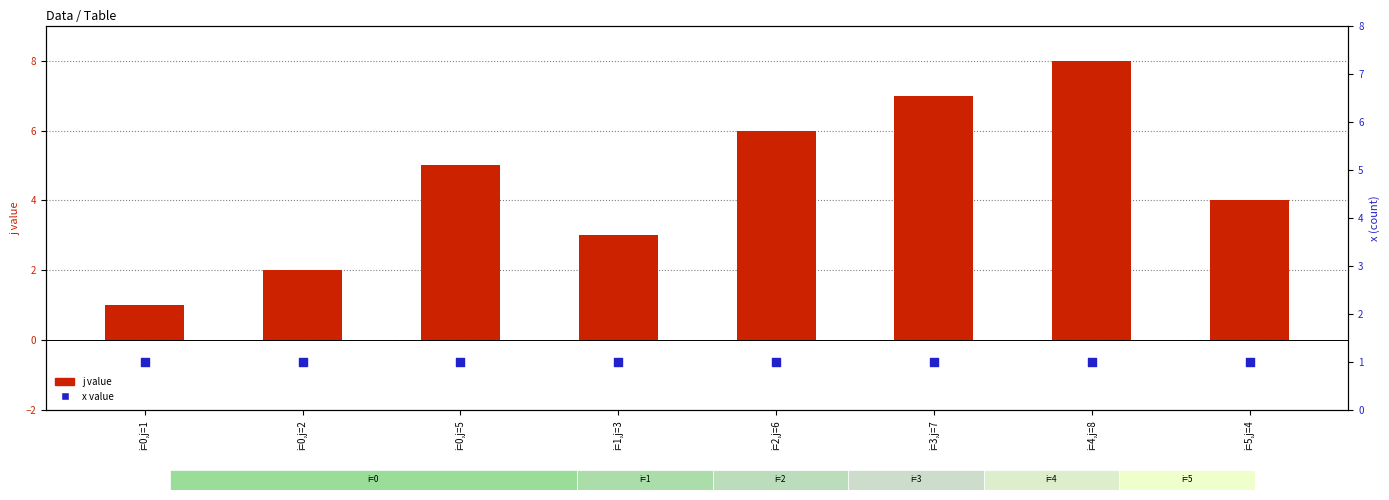

At how many categories does at least one series exceed 7?

1